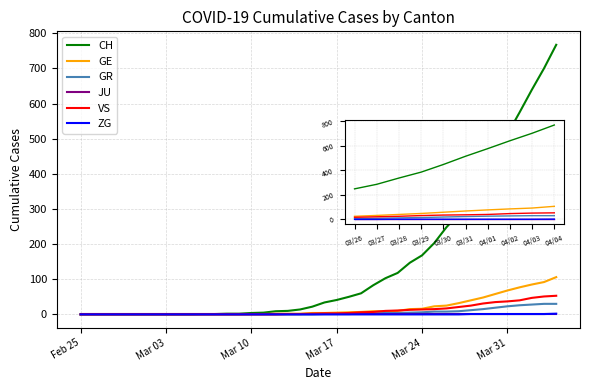

Which series has the widest spread of values?

CH